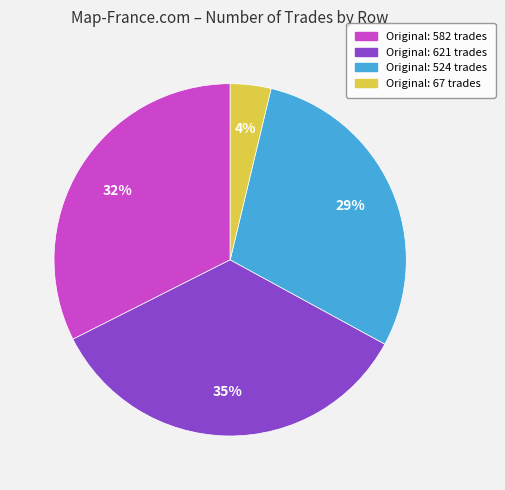

Is there any slice that represents more than half of the pie?

No